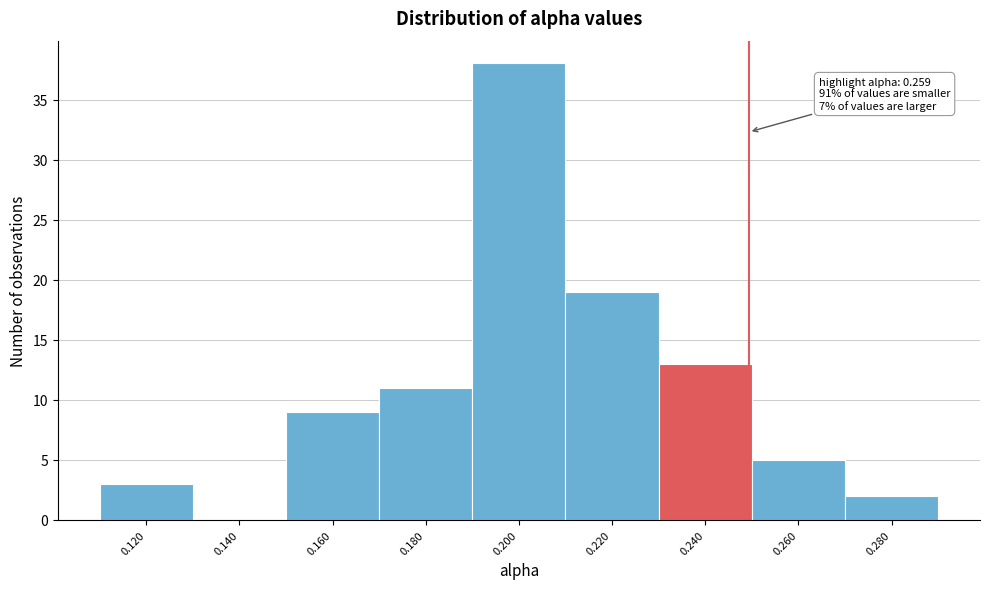

Reading left to right, what are all the values shown in this chart?

0.120=3	0.140=0	0.160=9	0.180=11	0.200=38	0.220=19	0.240=13	0.260=5	0.280=2